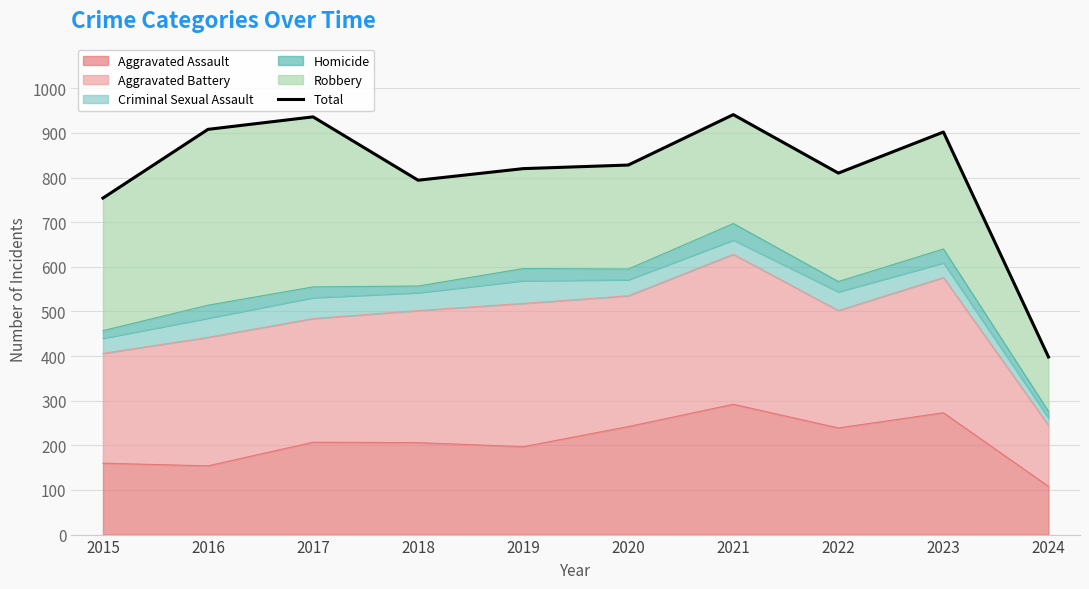

Reading right to left, transcribe all the data shown in this chart.

2024=398	2023=902	2022=810	2021=941	2020=828	2019=820	2018=794	2017=936	2016=908	2015=754